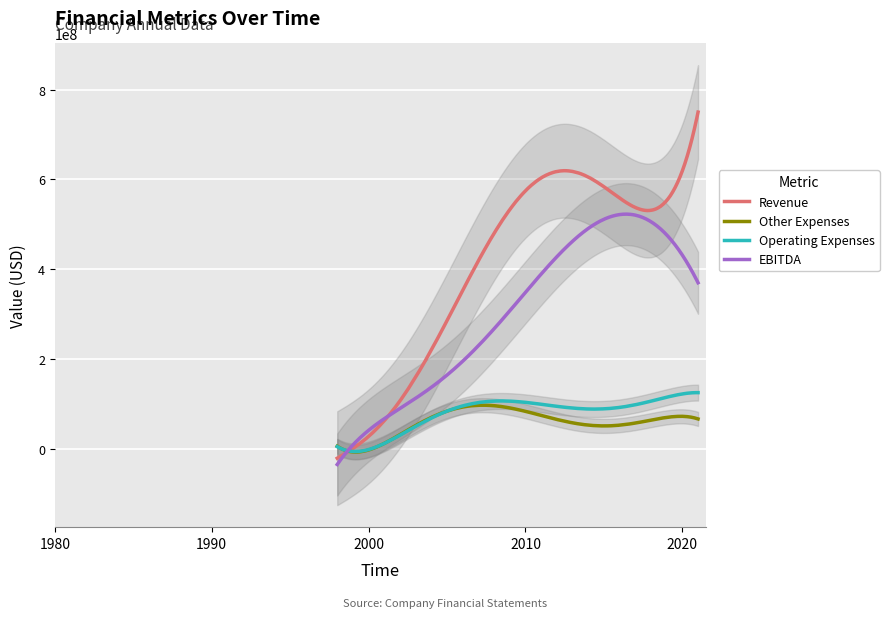

At which label is Other Expenses closest to 65342790?

2018